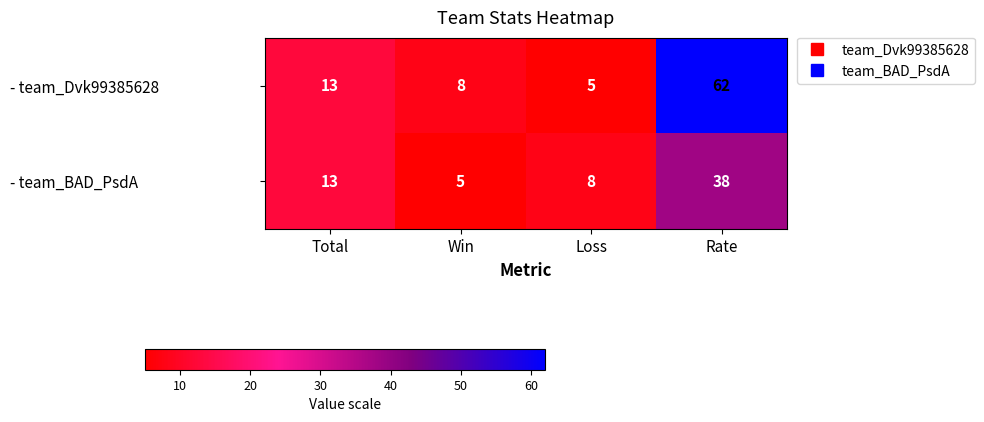

What is the smallest value displayed?

5